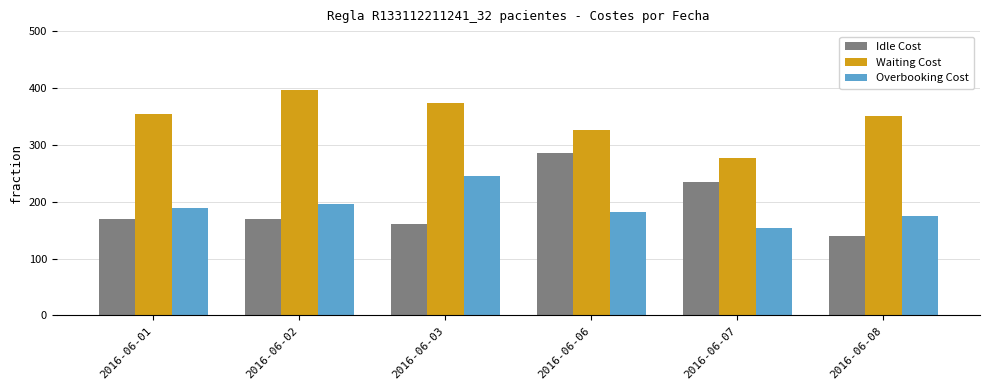

What is the highest value of the Idle Cost series?

285.0